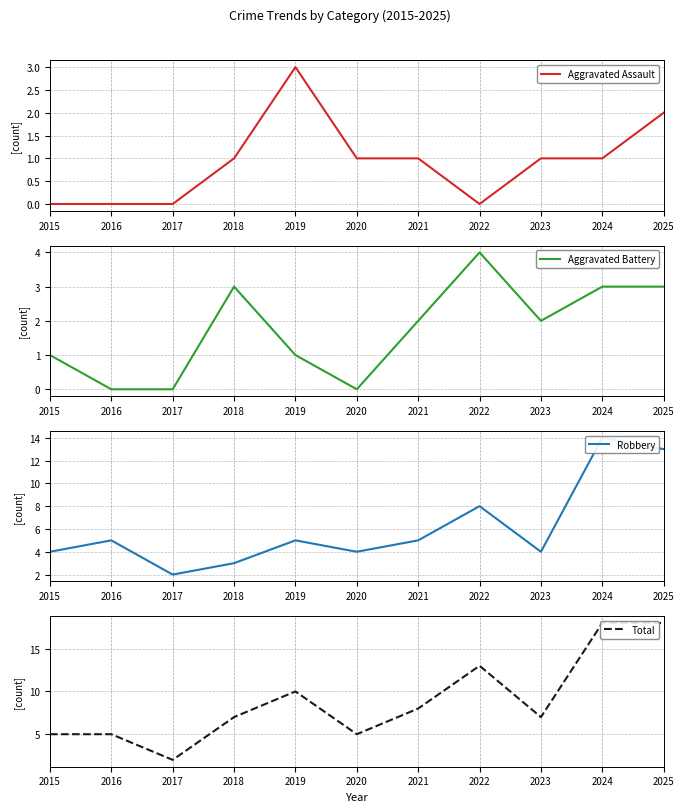

At how many categories does at least one series exceed 11?

3